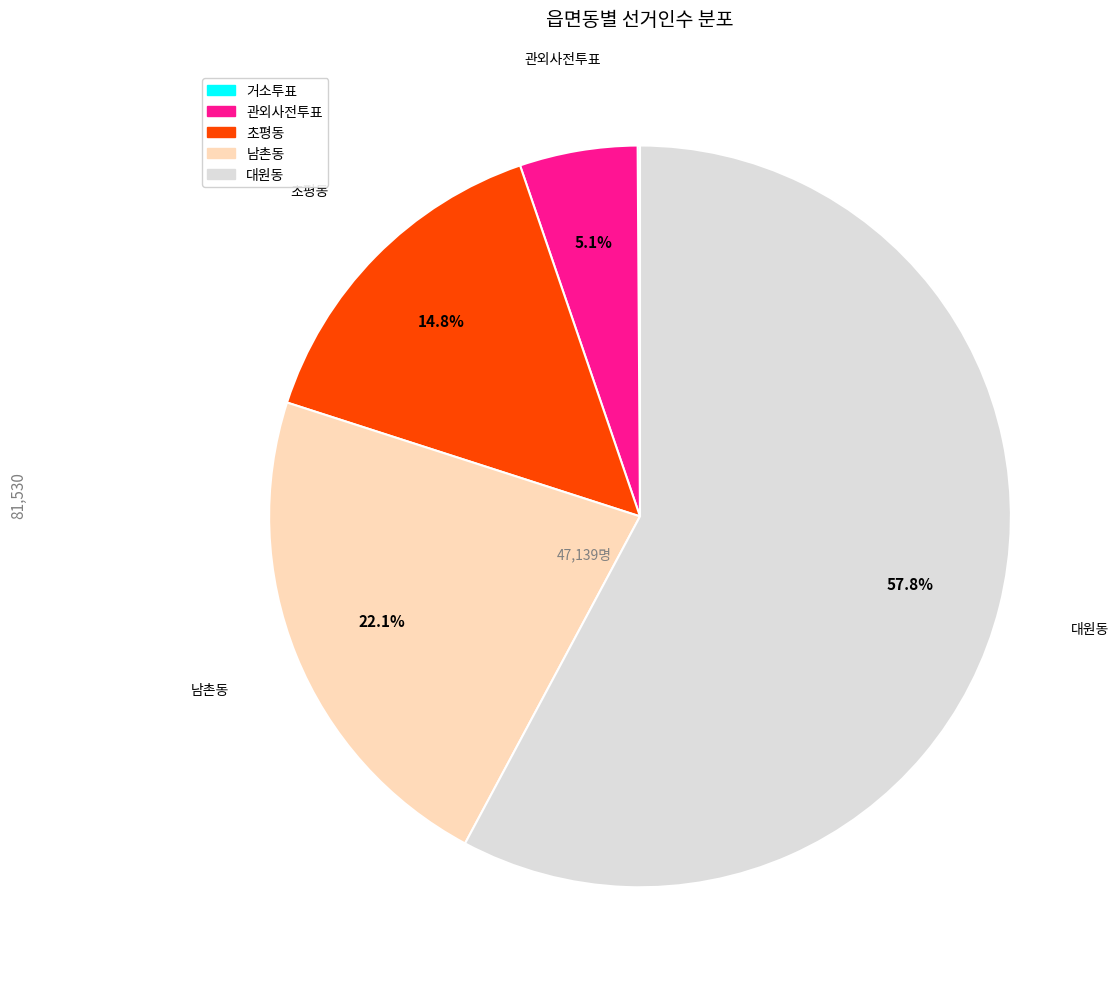

Is there any slice that represents more than half of the pie?

Yes